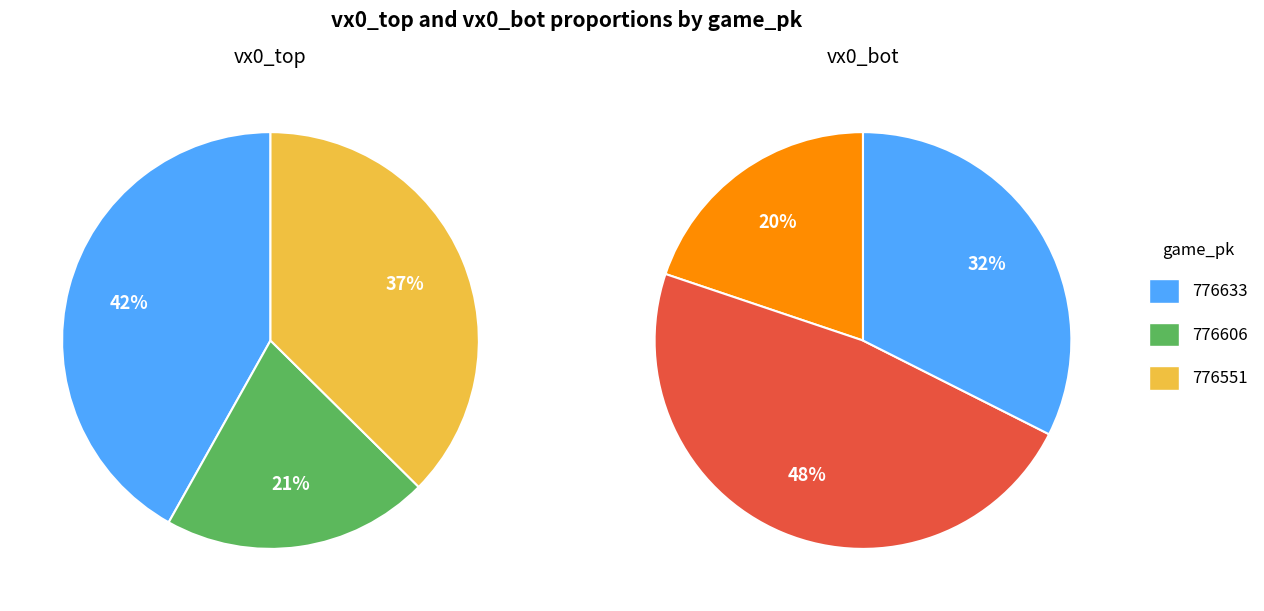

Between 776633 and 776606, which series saw the biggest shift?

vx0_top